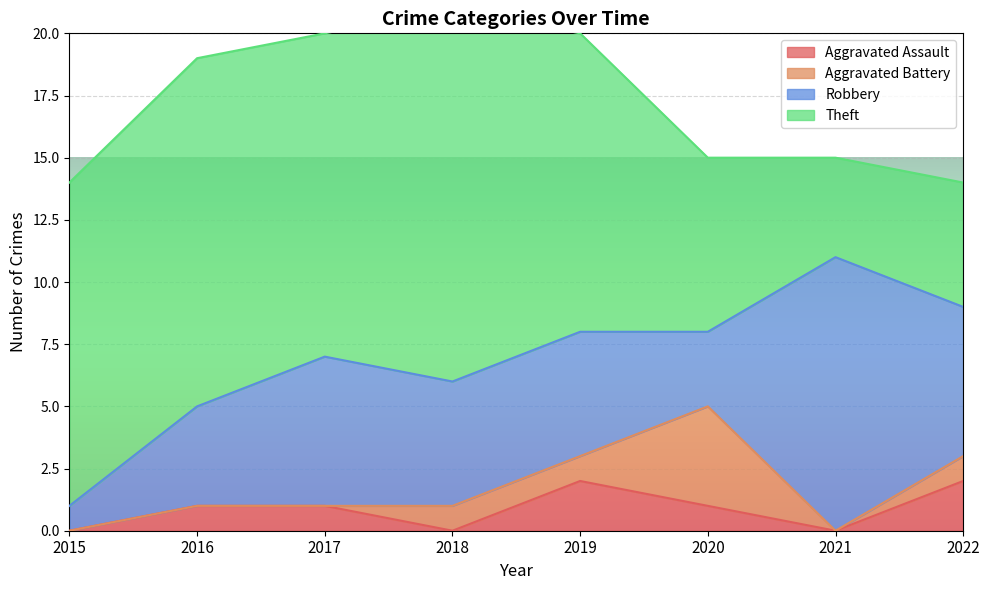

Which category has the lowest value across all series?

2015